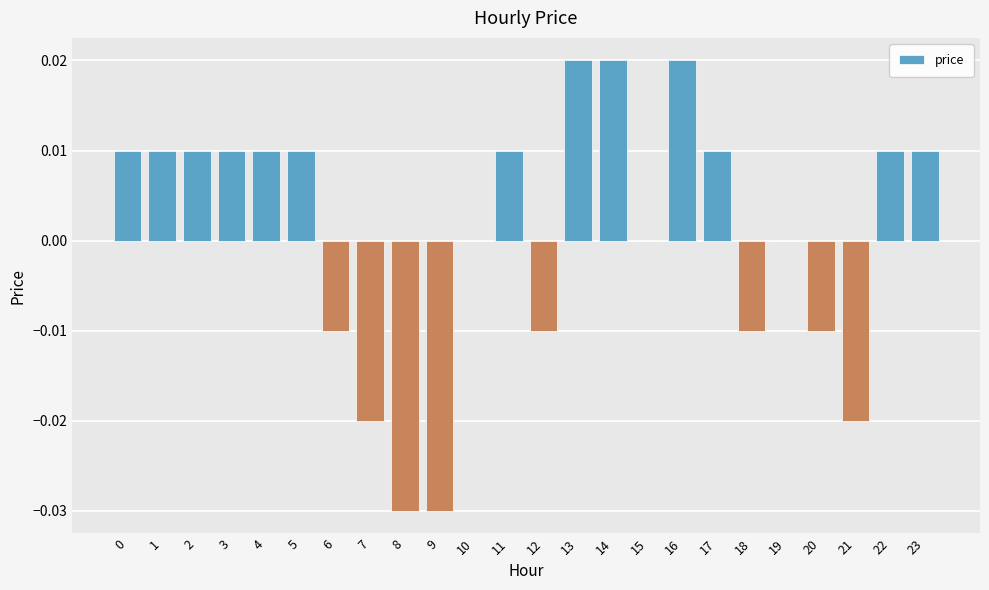

Which has a higher value, 8 or 16?

16